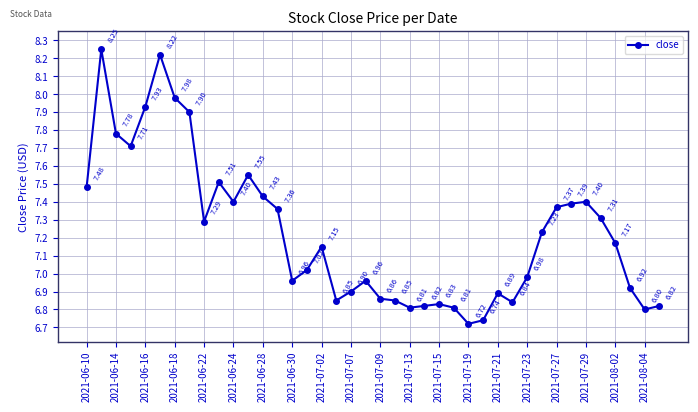

How many interior local peaks (higher than both neighbors) does the data have?

9